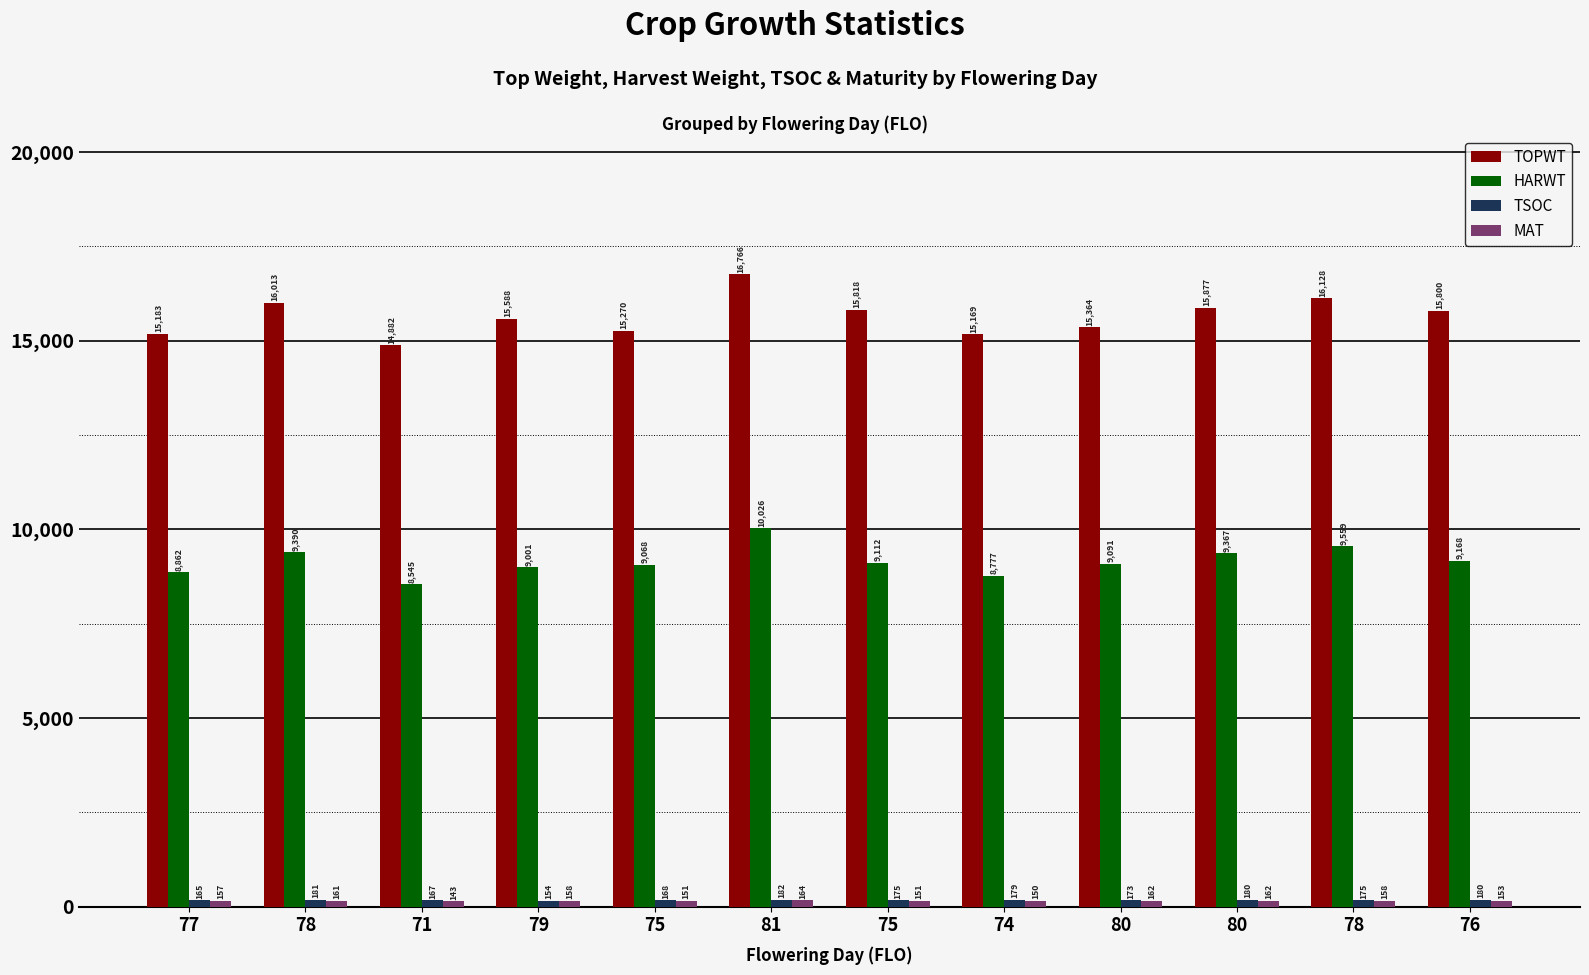

What is the highest value of the TSOC series?

182